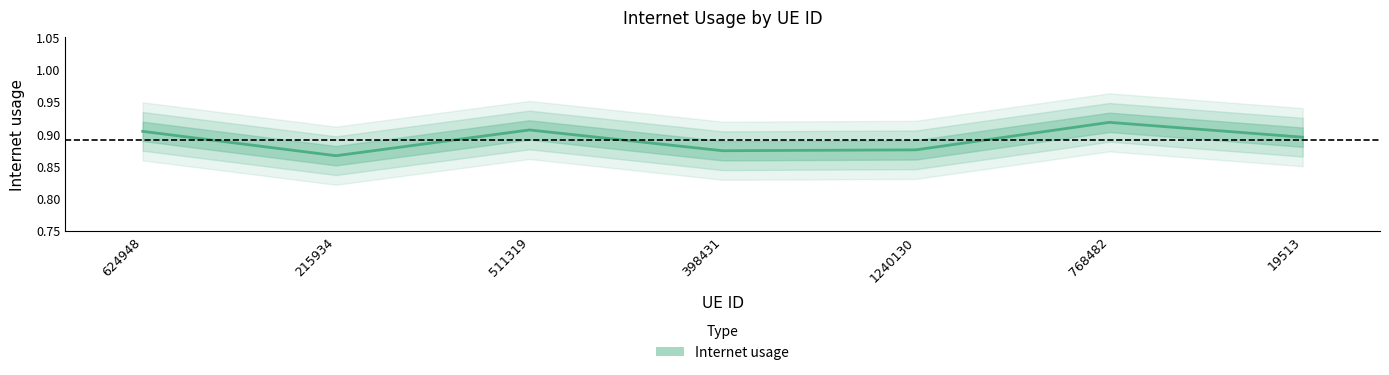

Is this an area chart (filled region under the line)?

No